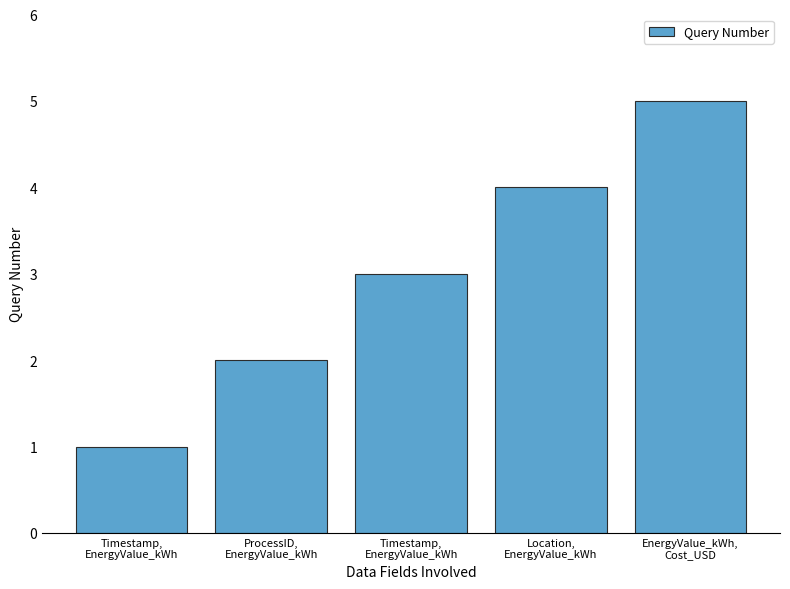

Read the value at Timestamp,
EnergyValue_kWh.

1